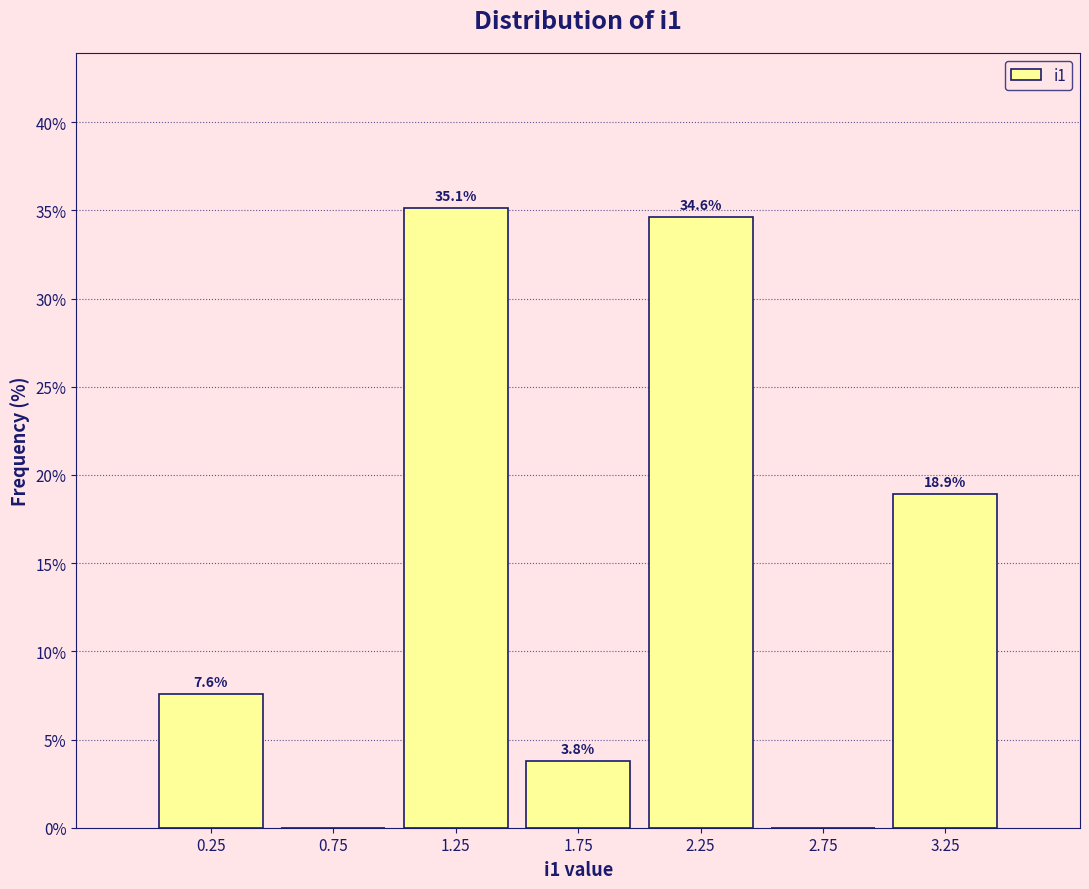

Over which range of the x-axis is the bar tallest?

1.0 to 1.5